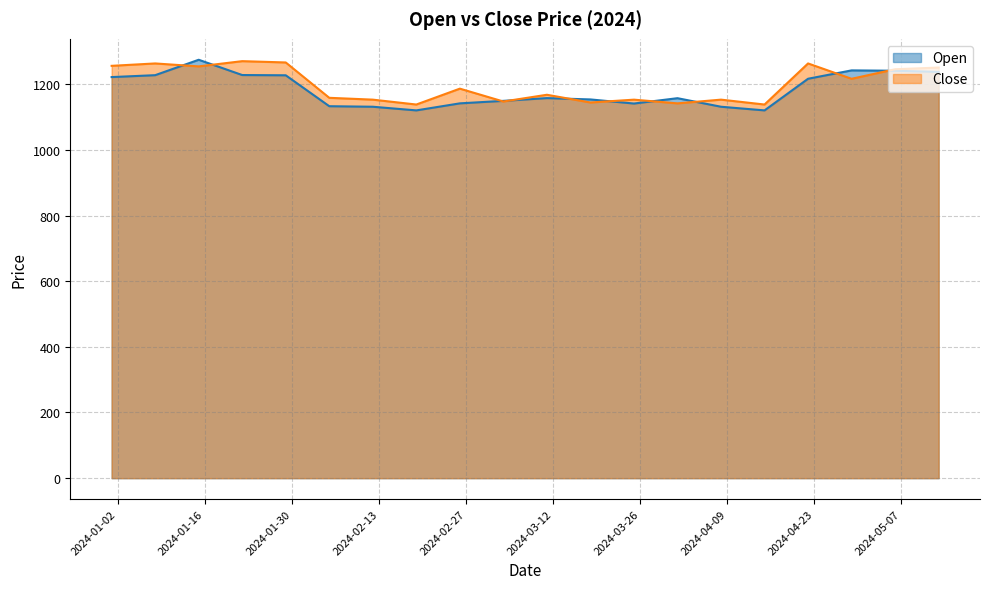

The Close series shows 1167.8 at 2024-03-11. True or false?

True